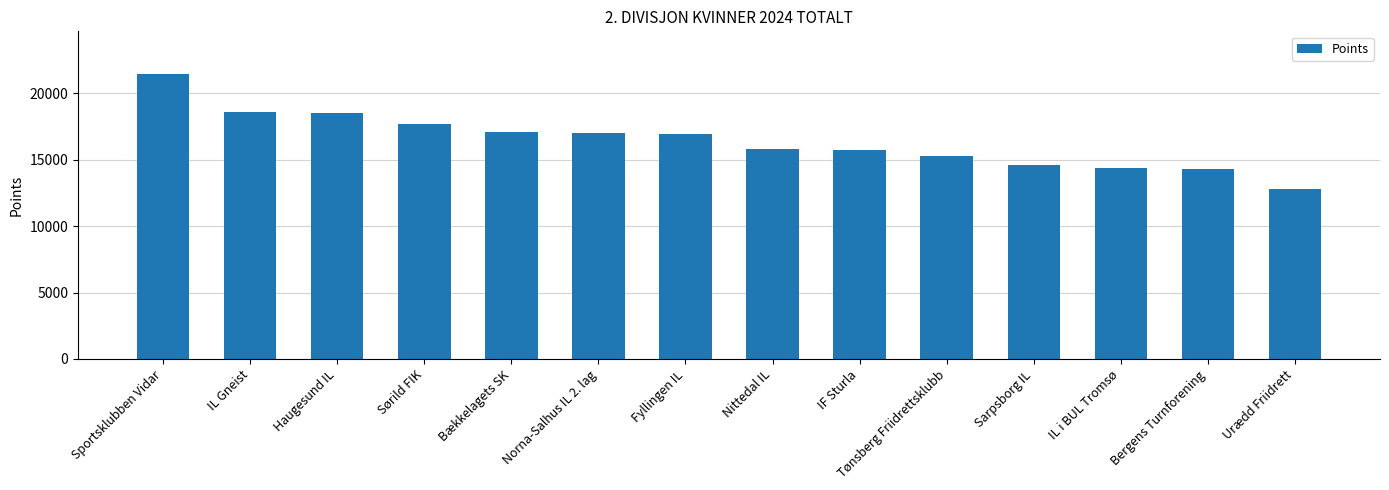

Read the value at Fyllingen IL.

16941